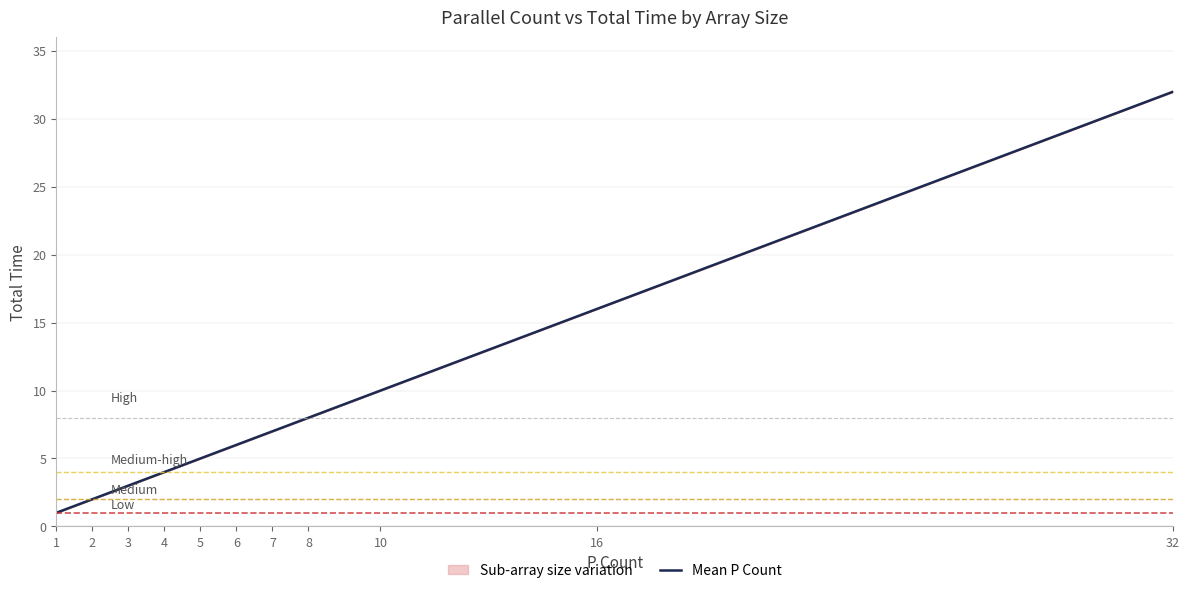

List the labels in order of value, largest first.

32, 16, 10, 8, 7, 6, 5, 4, 3, 2, 1